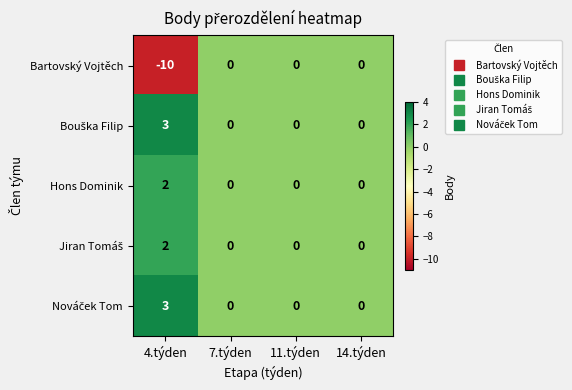

True or false: Hons Dominik has a value of 4 at 4.týden.

False